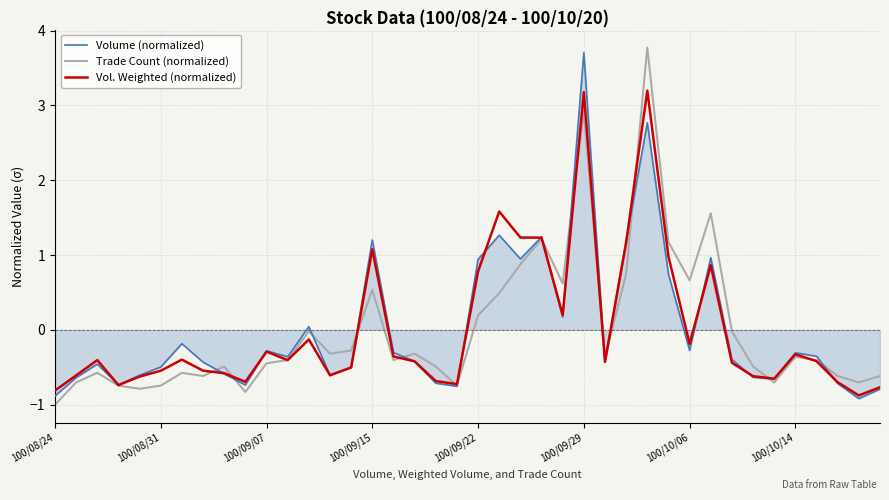

What is the lowest value of the Volume (normalized) series?

-0.9